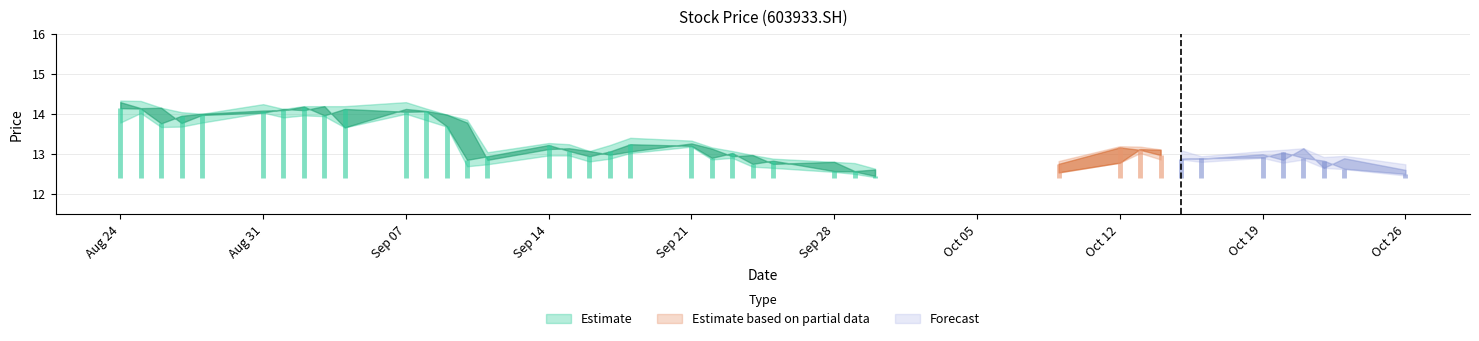

Is it true that high equals 14.3 at 20200824?

True